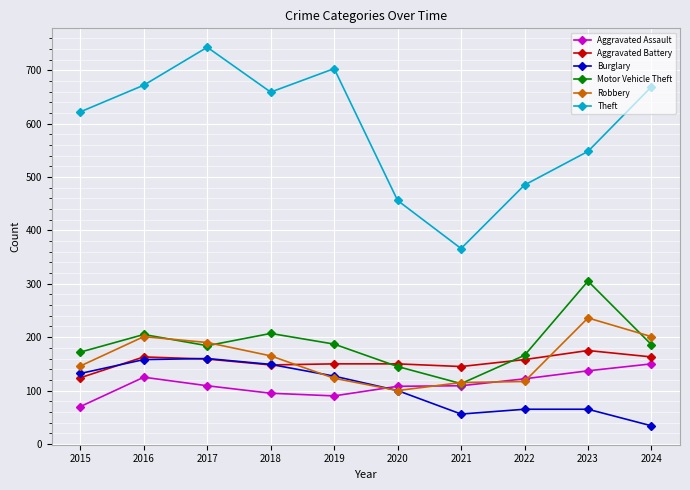

At which label does Burglary first exceed 127?

2015